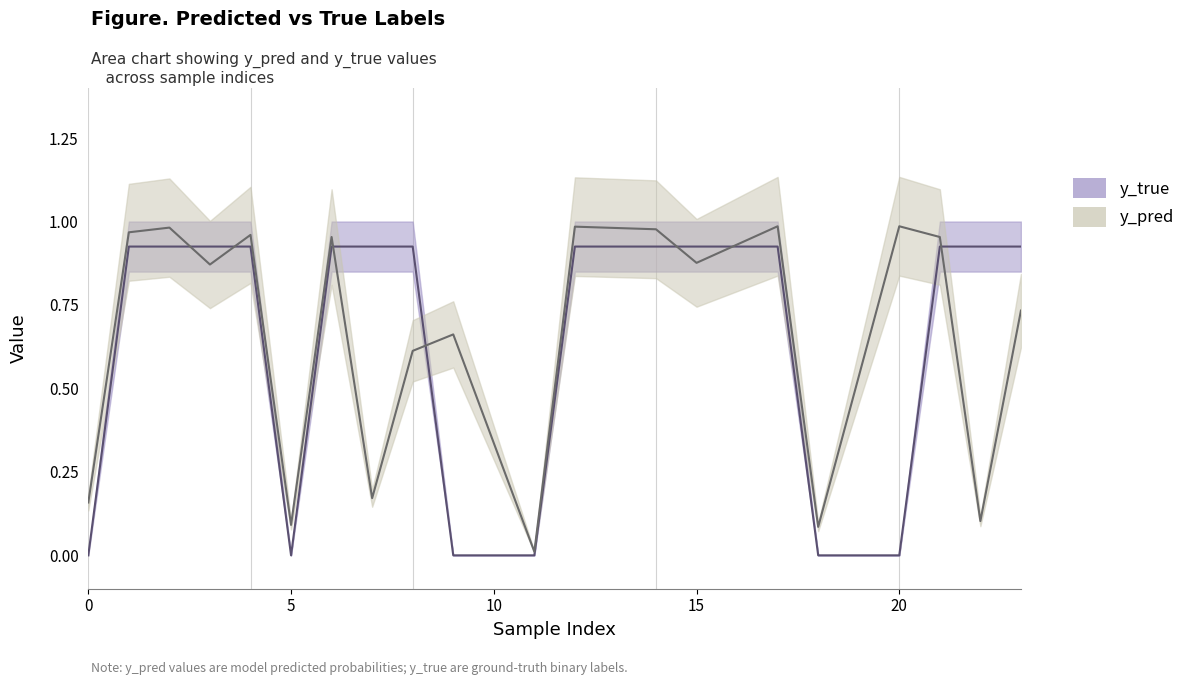

True or false: y_true and y_pred intersect in this chart.

True